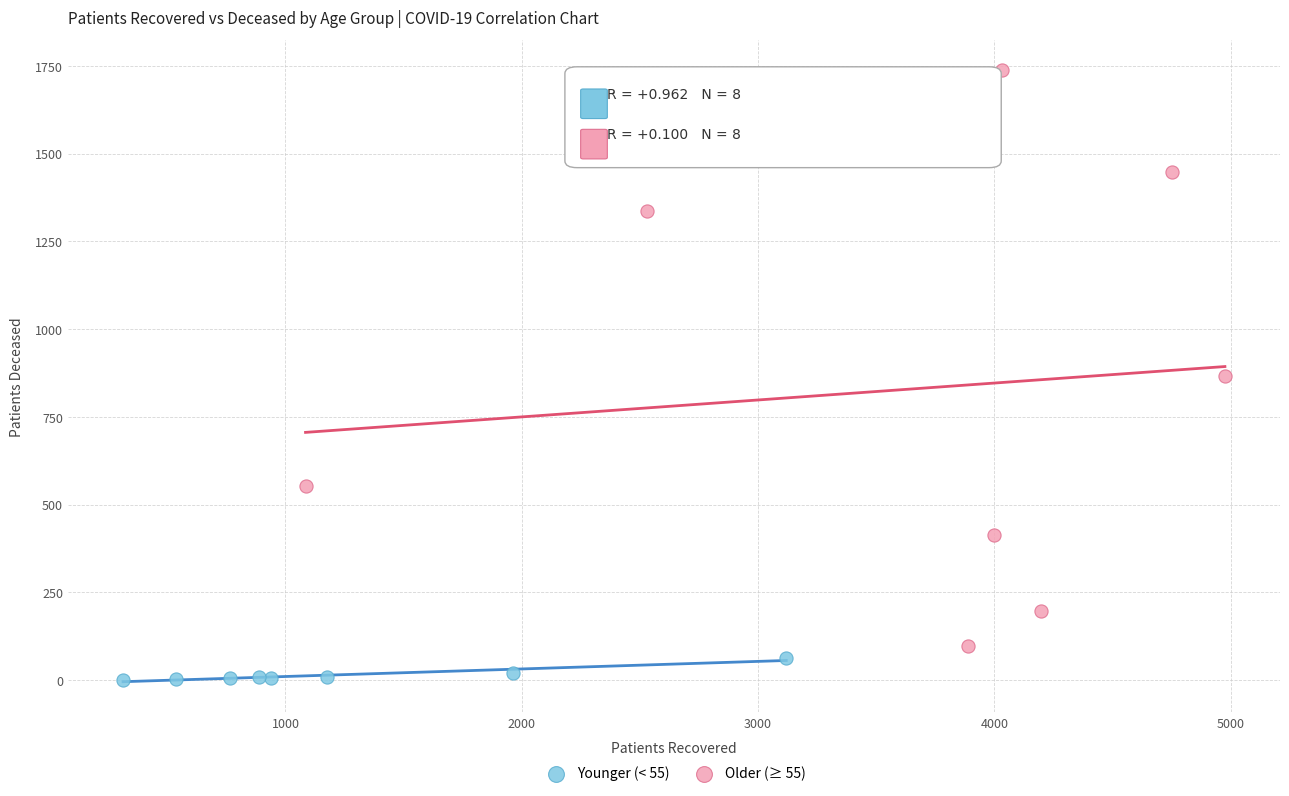

Which series contains the highest Y value?

Older (≥ 55)